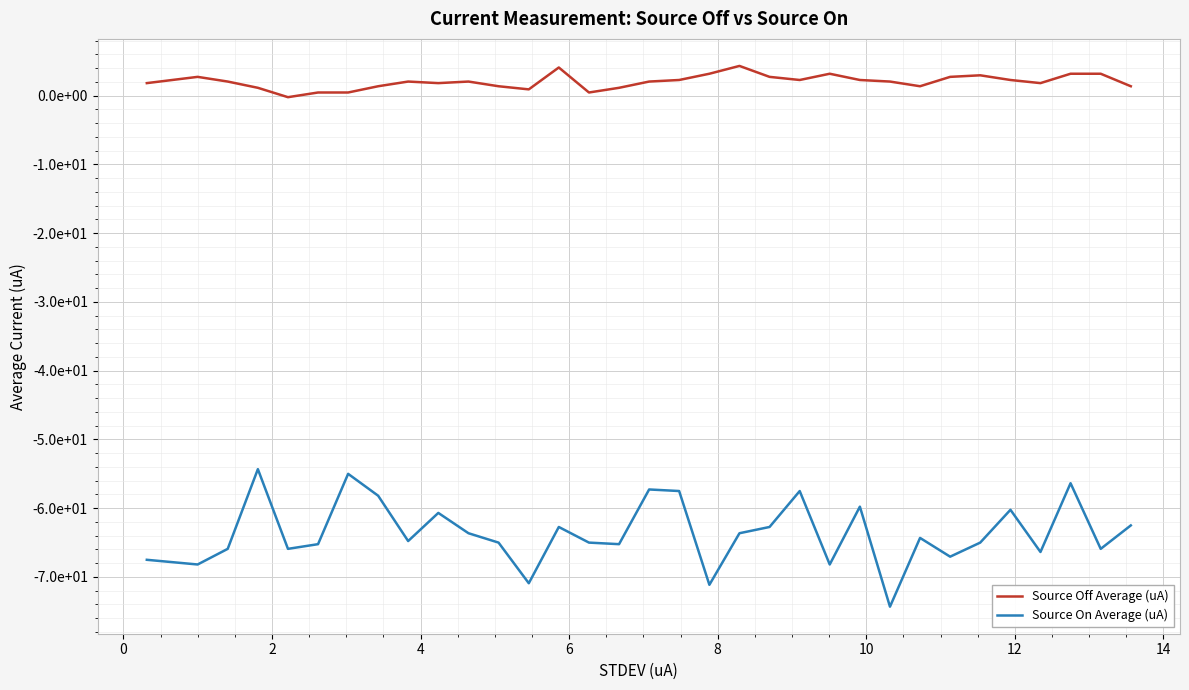

At which label does Source Off Average (uA) reach its peak?

19